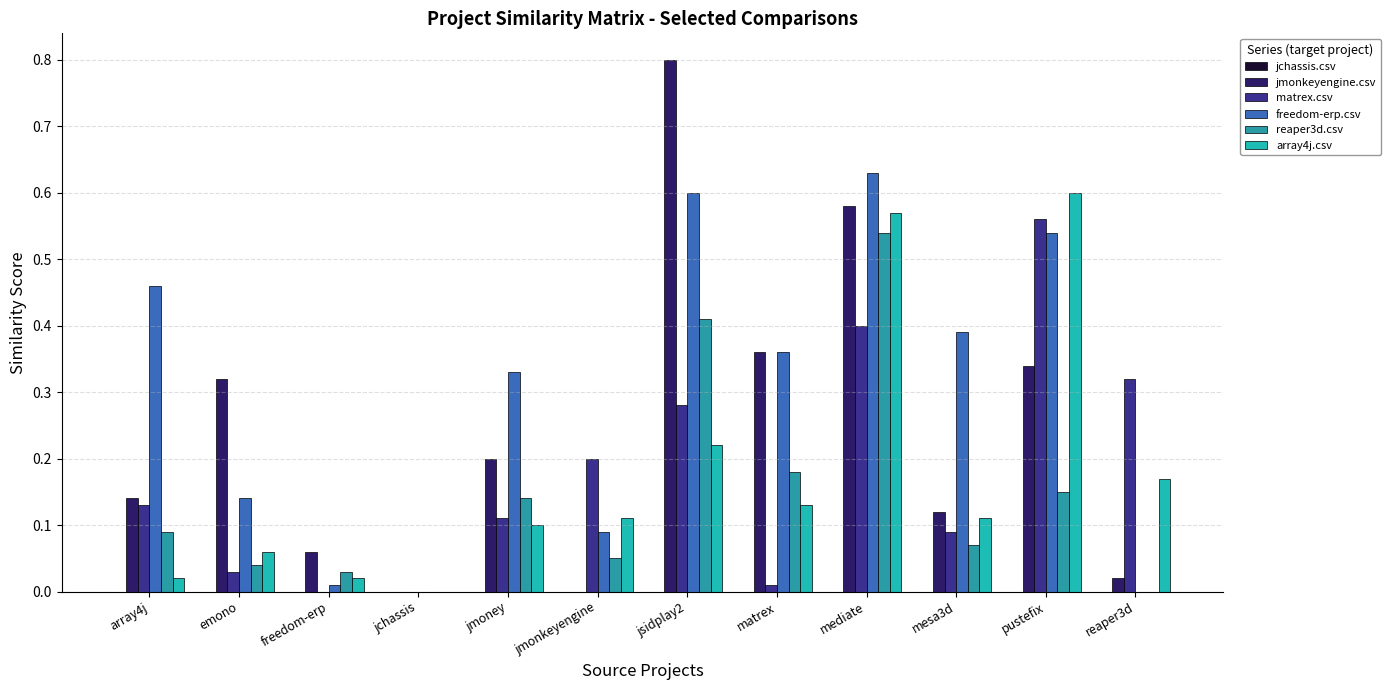

What is the total value across all series at mesa3d?

0.8